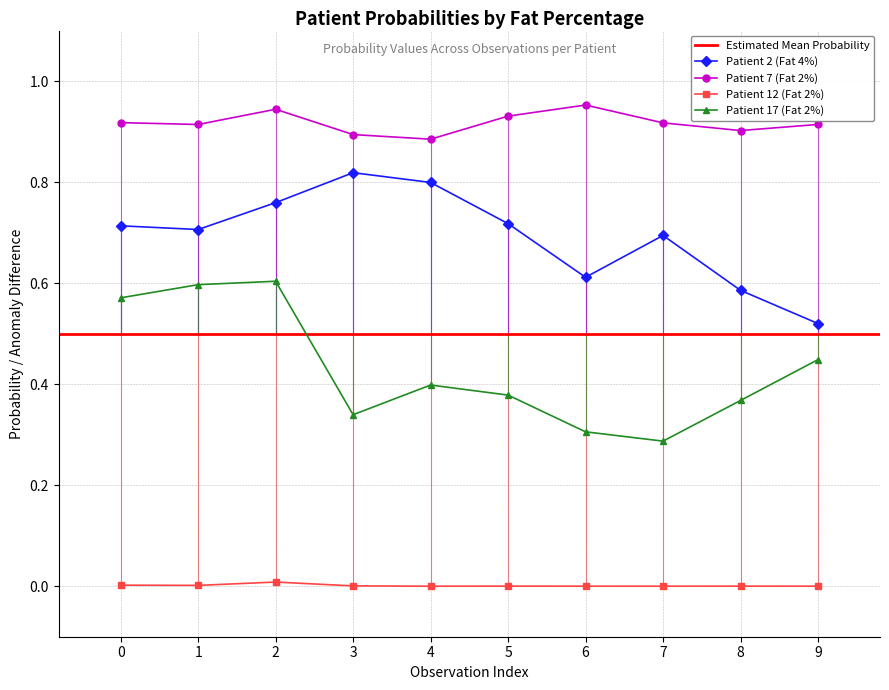

What is the average value of the Patient 2 (Fat 4%) series?

0.7